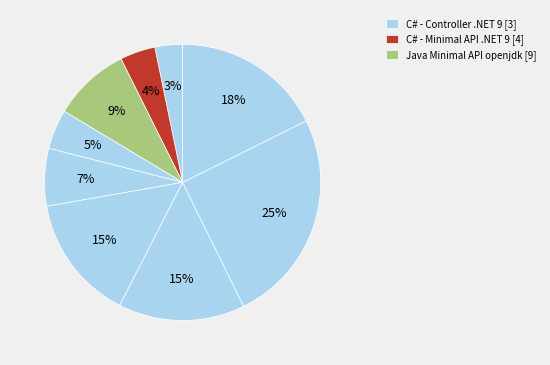

Count the number of slices in the pie.

9